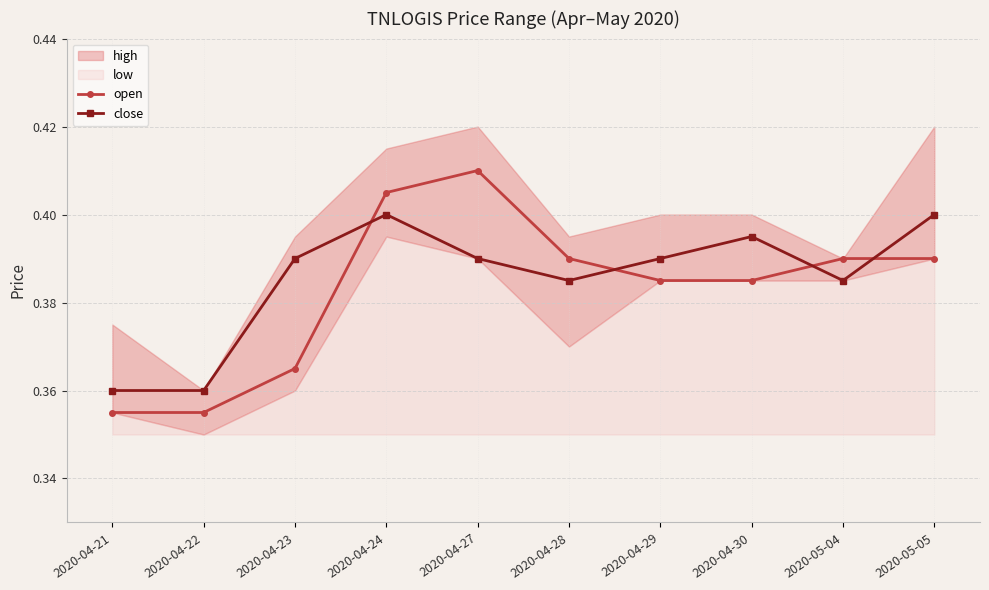

Is it true that open equals 0.4 at 2020-04-29?

True